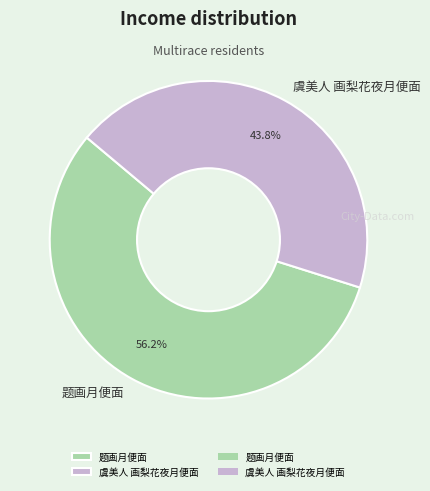

Which has a higher value, 虞美人 画梨花夜月便面 or 题画月便面?

题画月便面